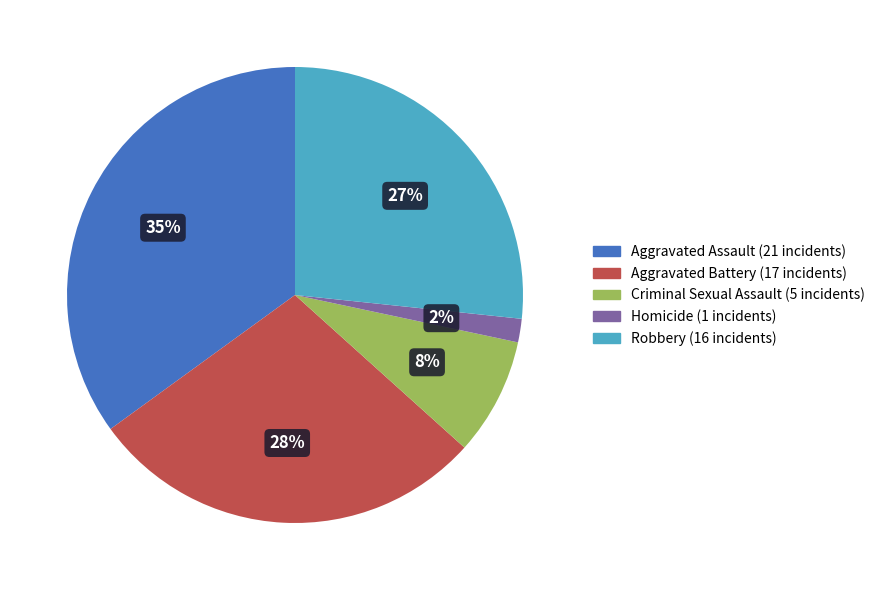

Which category has the biggest portion of the pie?

Aggravated Assault